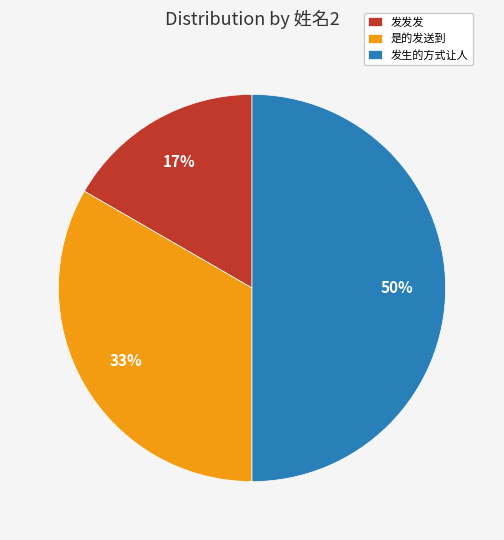

To the nearest percent, what is the difference between the 发生的方式让人 and 发发发 slice percentages?

33%